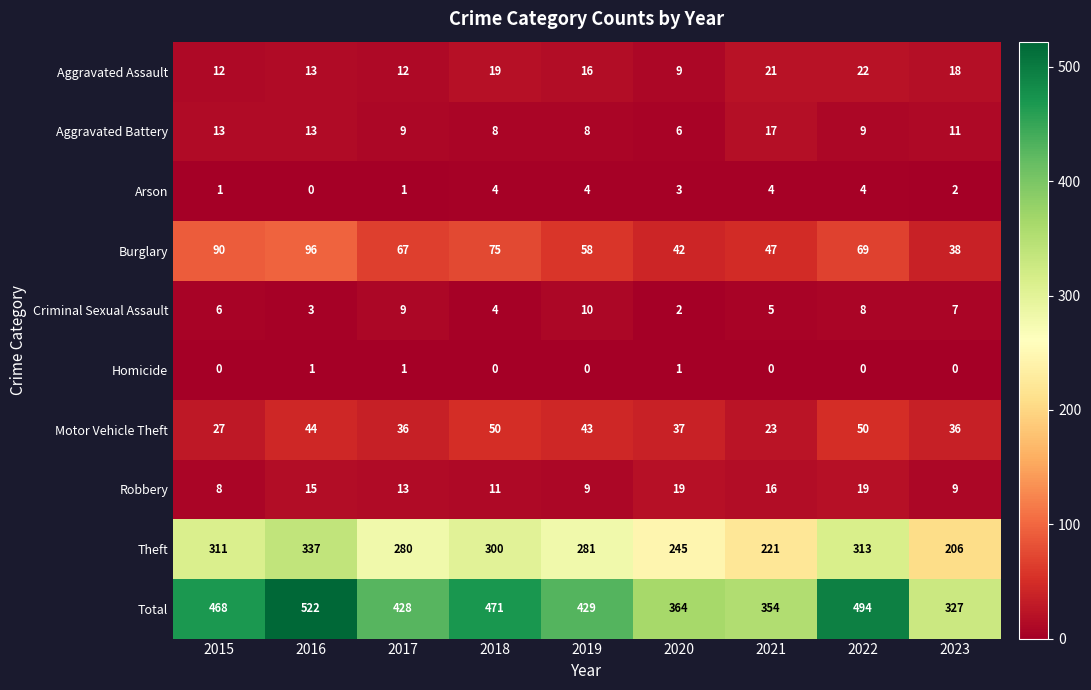

How many distinct data groups are displayed?

10